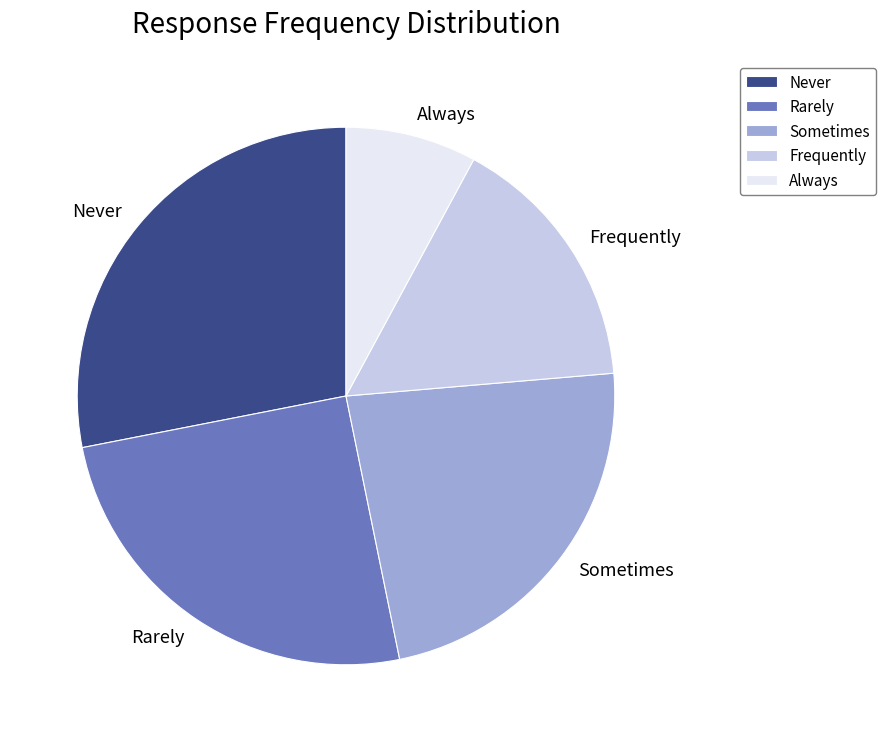

Between Sometimes and Never, which is larger?

Never